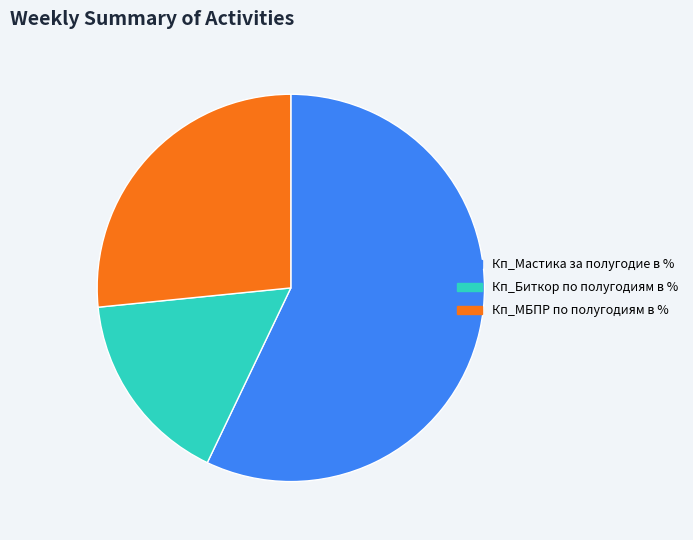

Which has a higher value, Кп_Биткор по полугодиям в % or Кп_Мастика за полугодие в %?

Кп_Мастика за полугодие в %